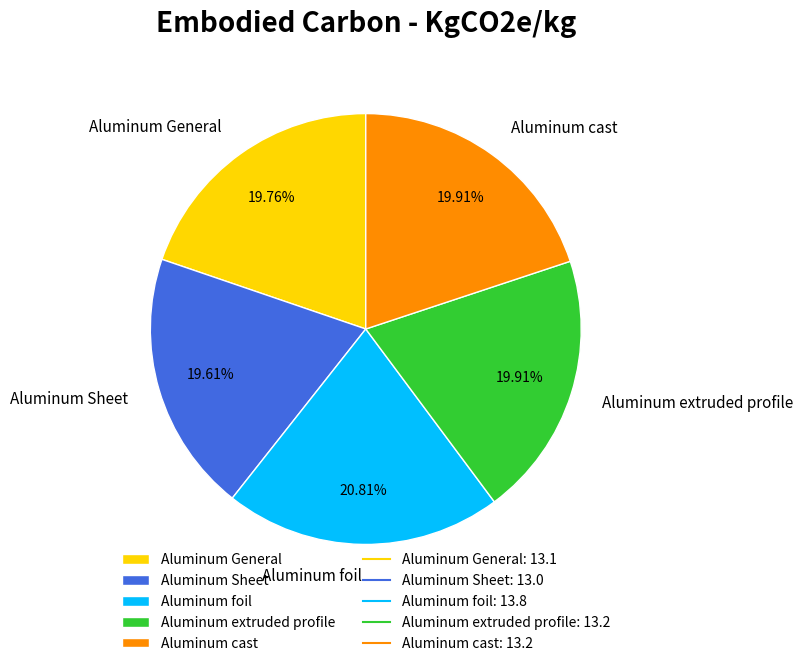

Which has a higher value, Aluminum foil or Aluminum cast?

Aluminum foil